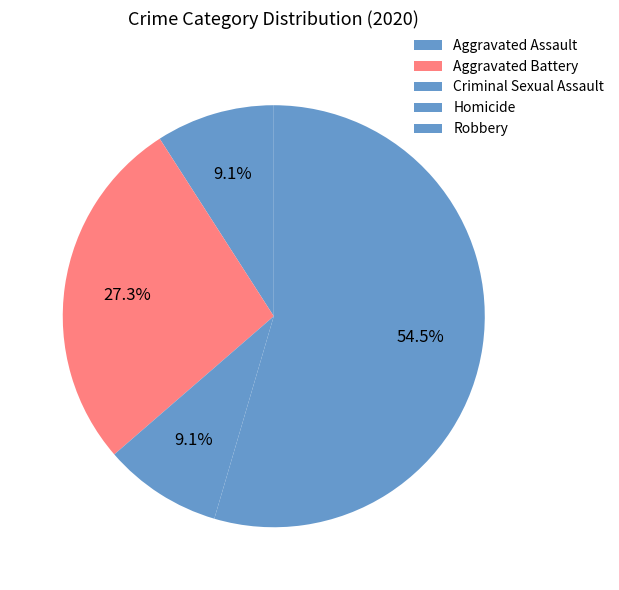

What percentage is the Robbery slice, to the nearest percent?

55%